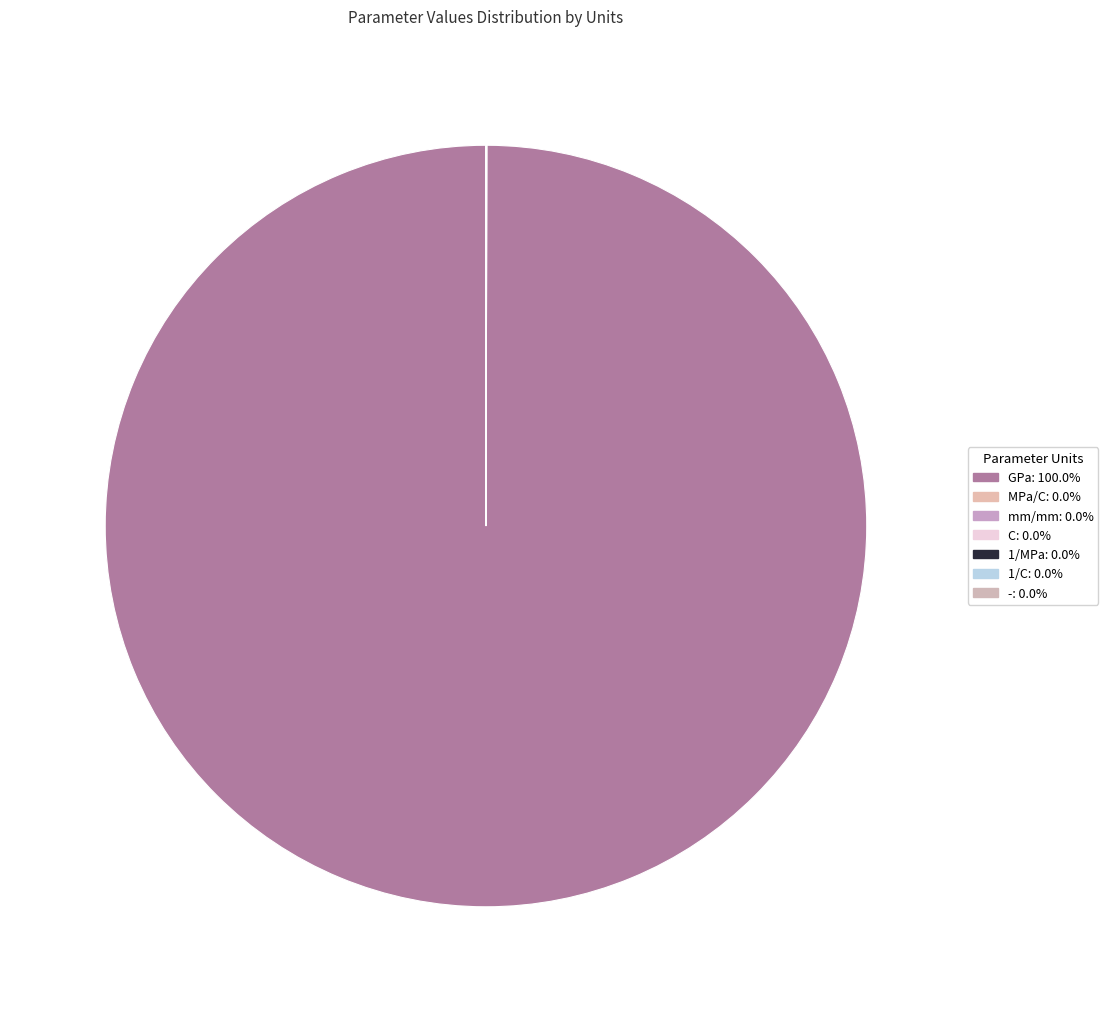

Which slice is the largest?

E_A (GPa)